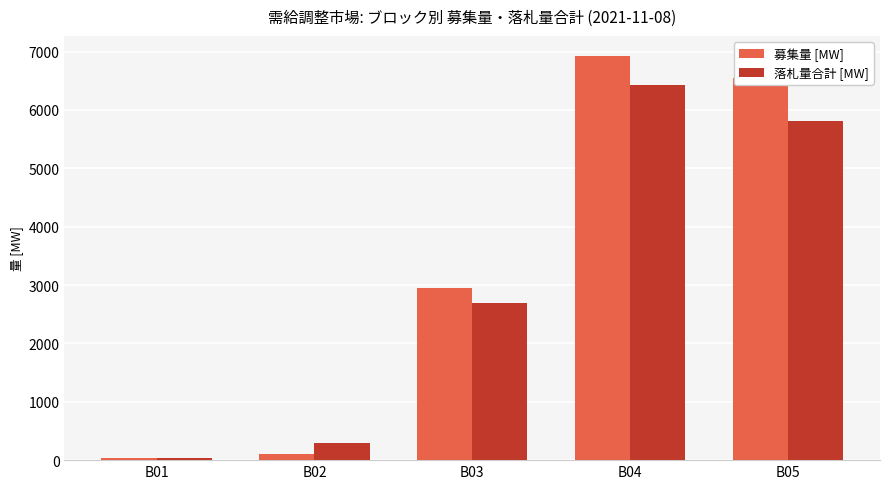

The 落札量合計 [MW] series shows 2687.0 at B03. True or false?

True